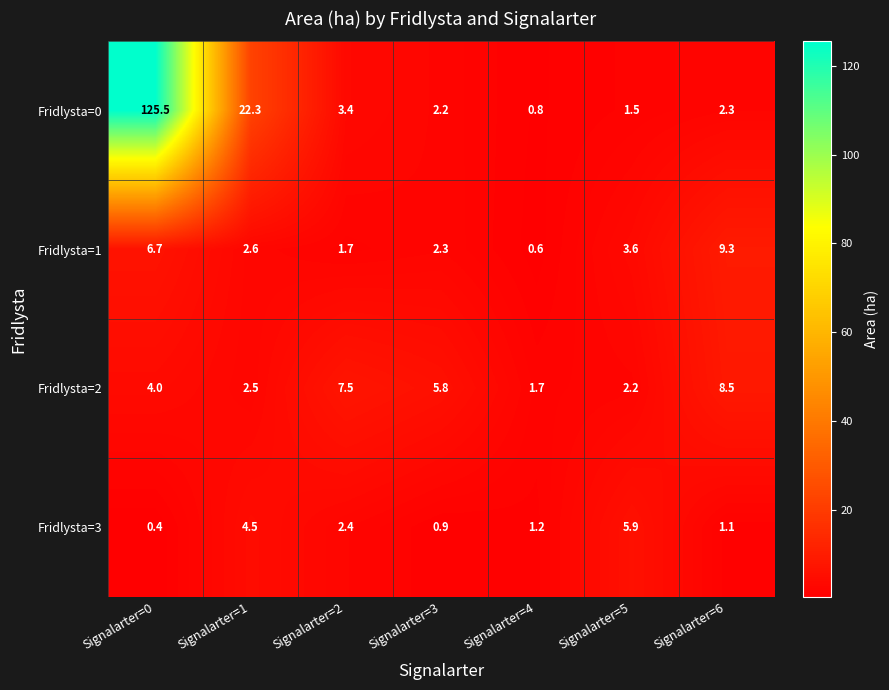

What is the greatest value displayed?

125.5